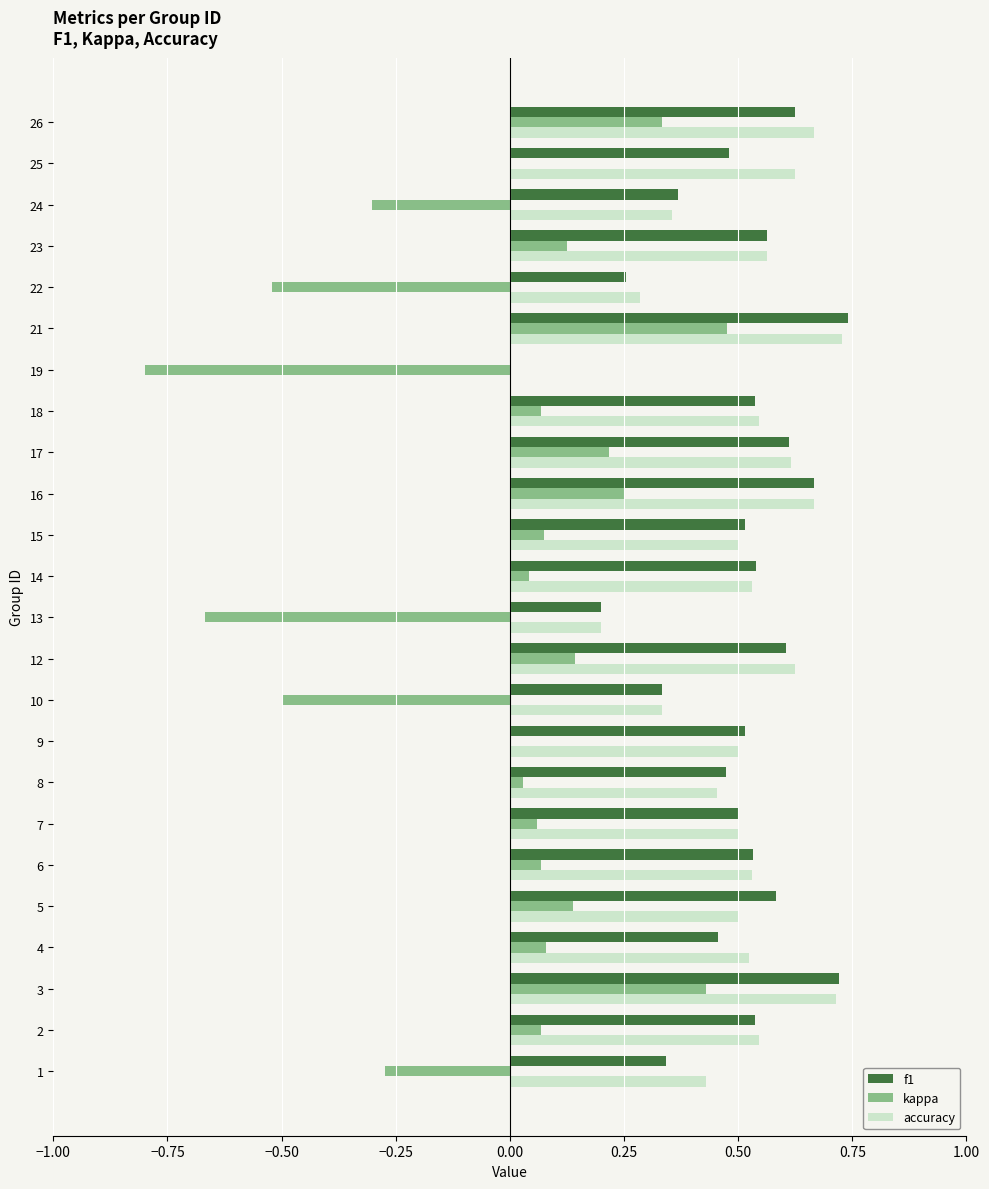

At which label does kappa reach its peak?

21